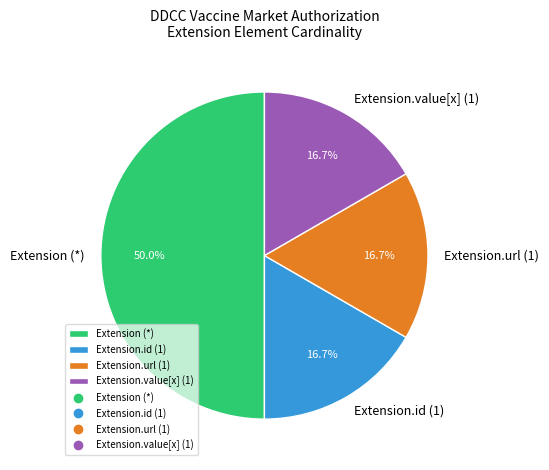

Is Extension.url (1) the majority of the pie?

No